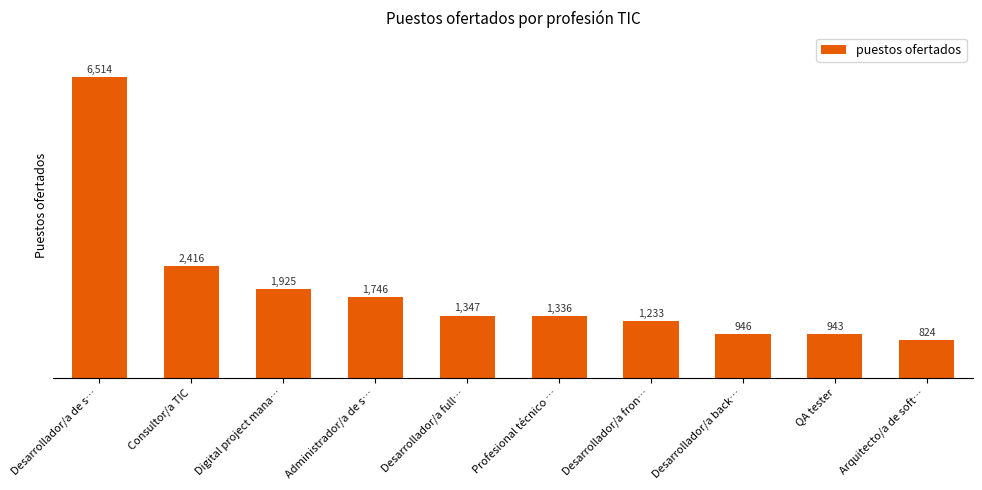

Reading left to right, transcribe all the data shown in this chart.

6514	2416	1925	1746	1347	1336	1233	946	943	824